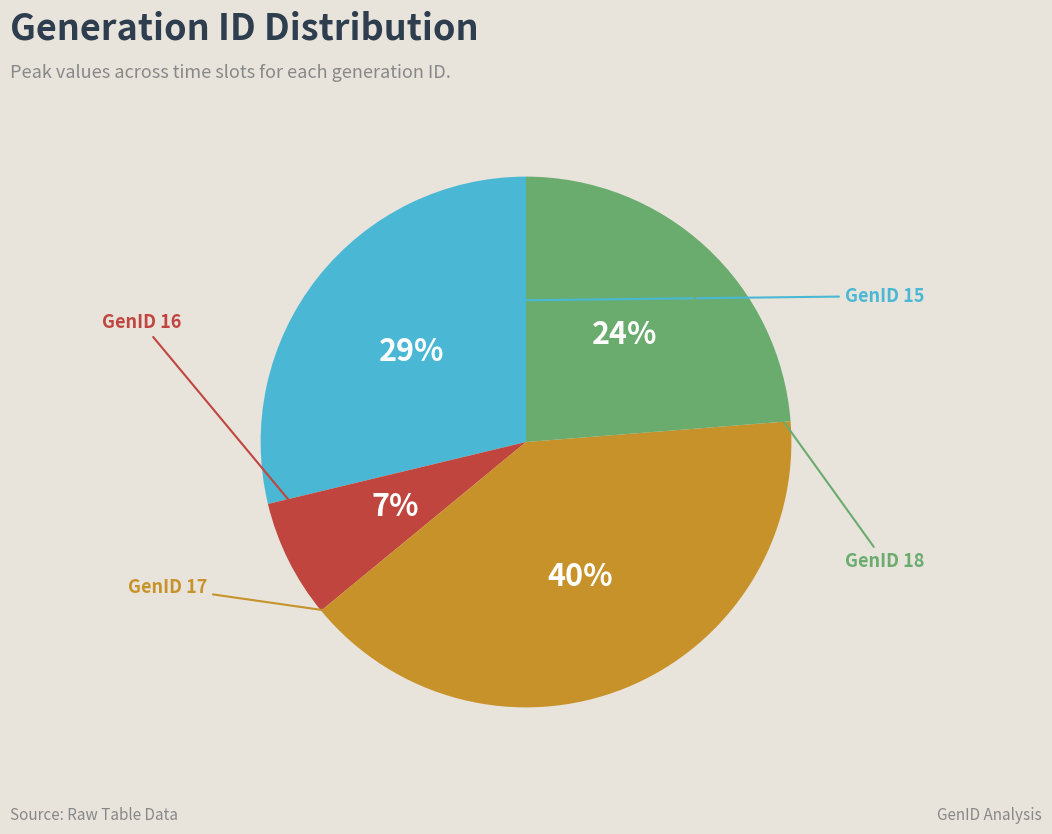

How much of the chart is everything except GenID 18?

76.3%